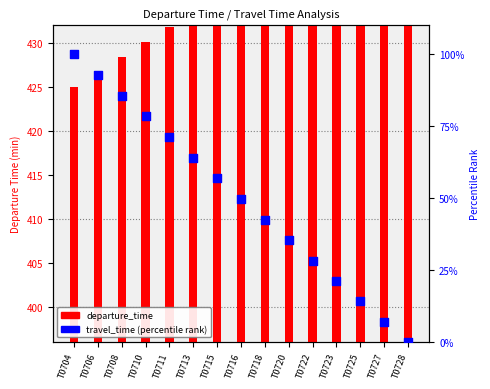

Which series has the largest total across all categories?

departure_time